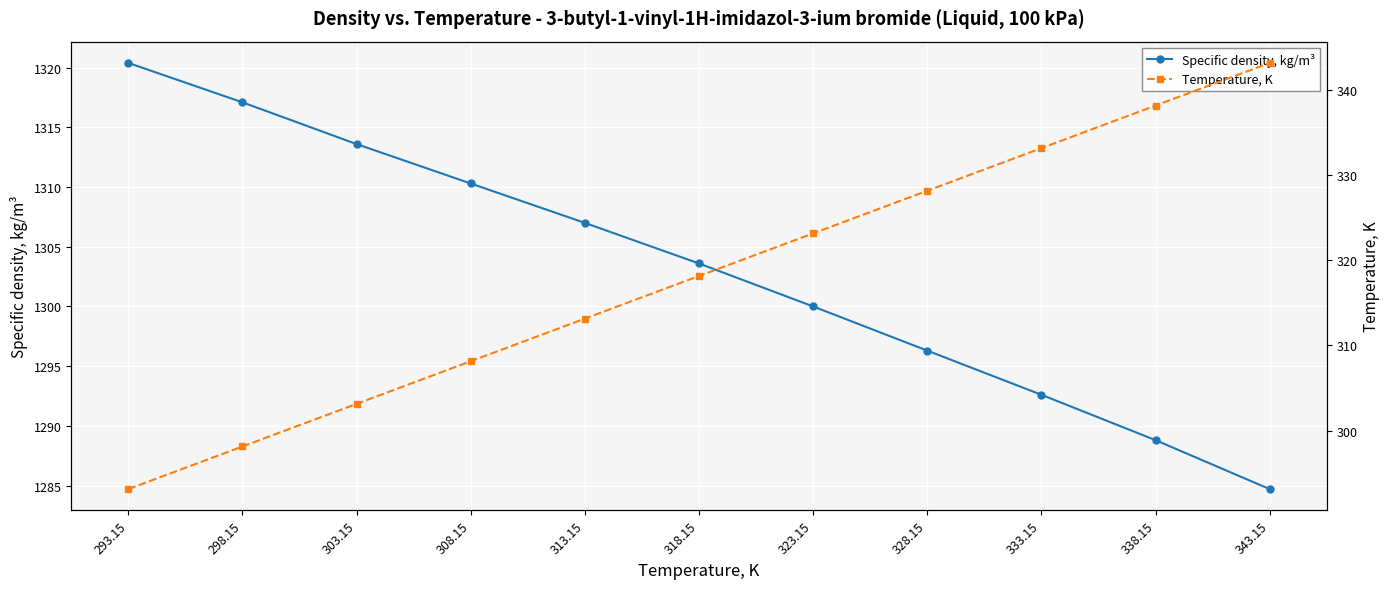

Rank the series by their maximum value, from highest to lowest.

Specific density, kg/m³, Temperature, K